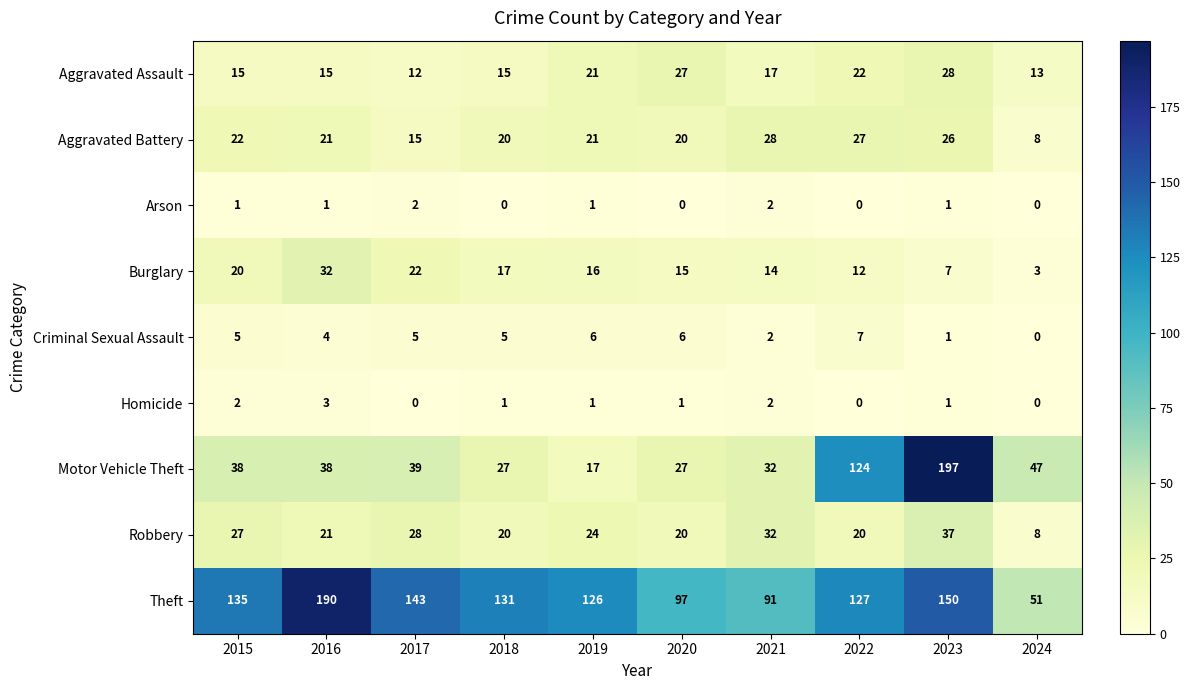

What is the total value across all series at 2021?

220